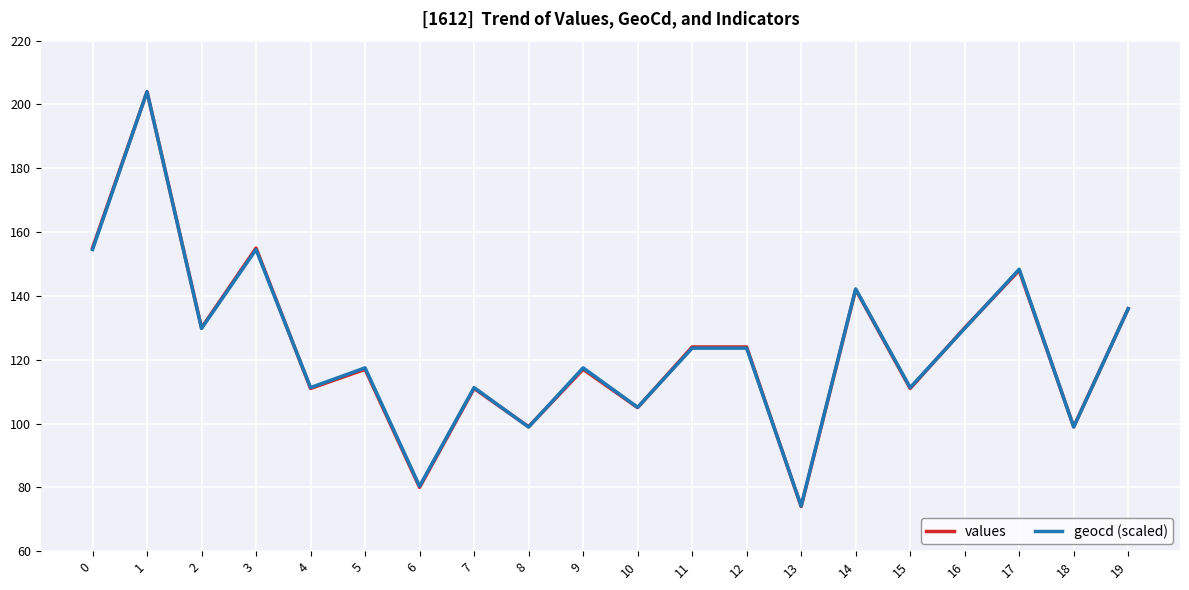

True or false: values has a value of 148.0 at 17.

True